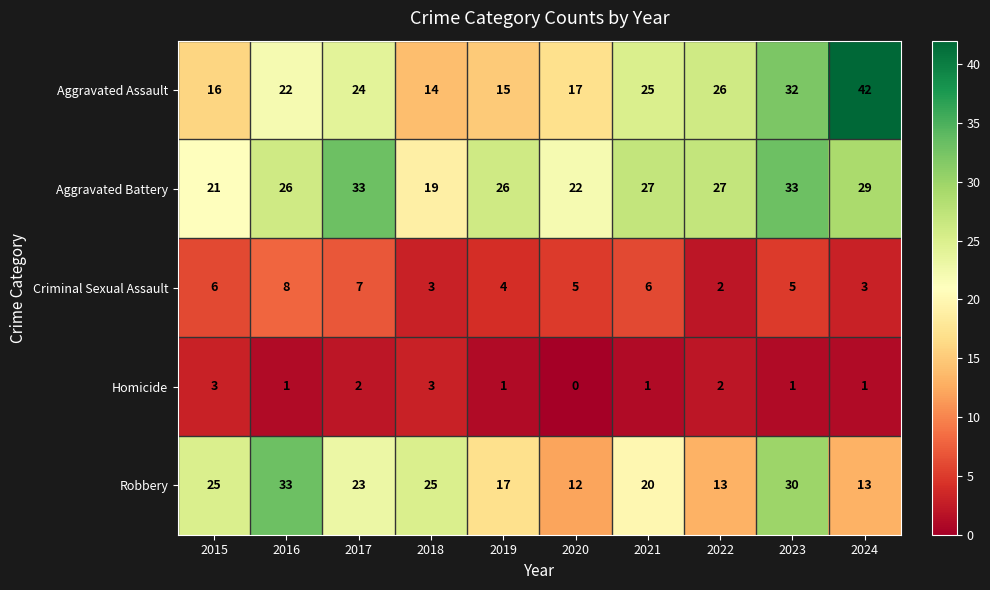

At which label does Criminal Sexual Assault reach its peak?

2016